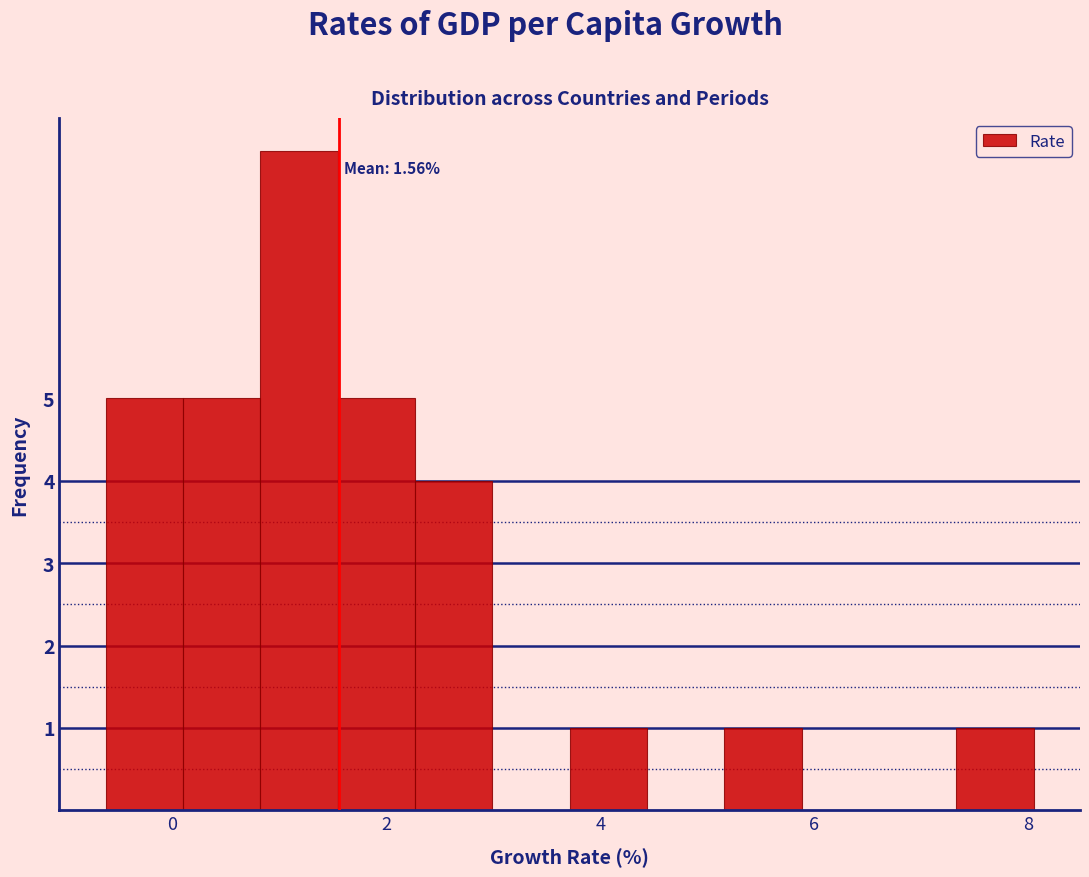

Around what value on the x-axis is the tallest bar? Give the approximate position of its centre, as read against the axis.

1.2